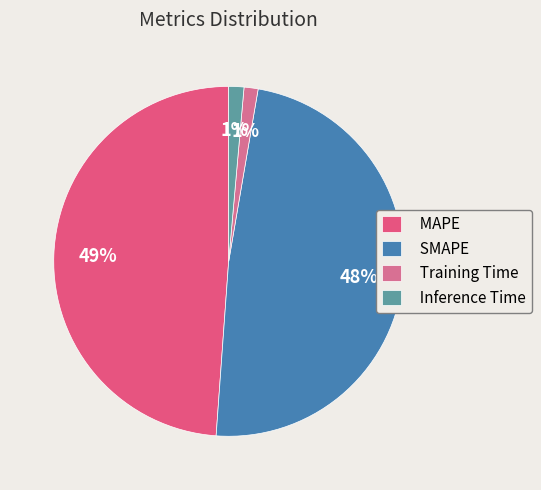

To the nearest percent, what is the difference between the largest and smallest slice percentages?

48%